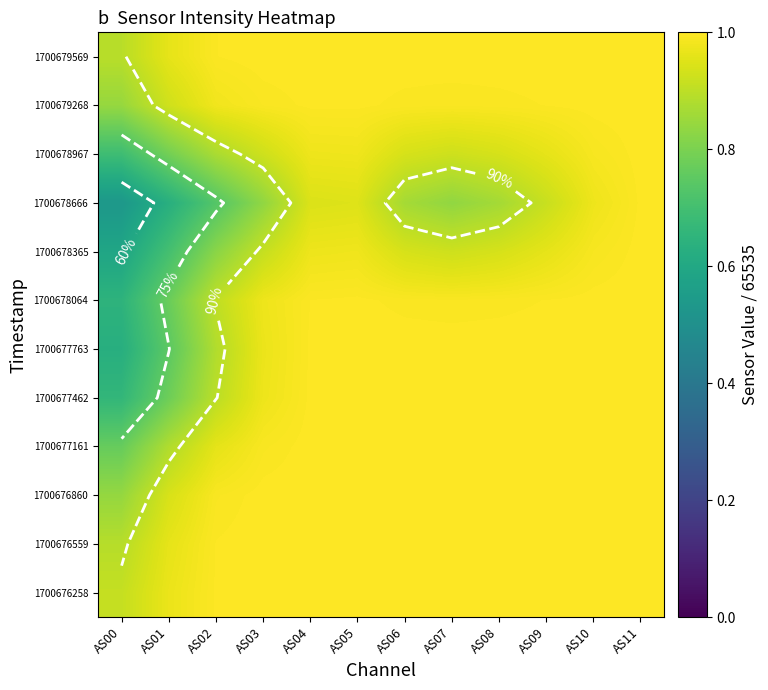

Where is 1700678666 nearest to the value 0?

AS00